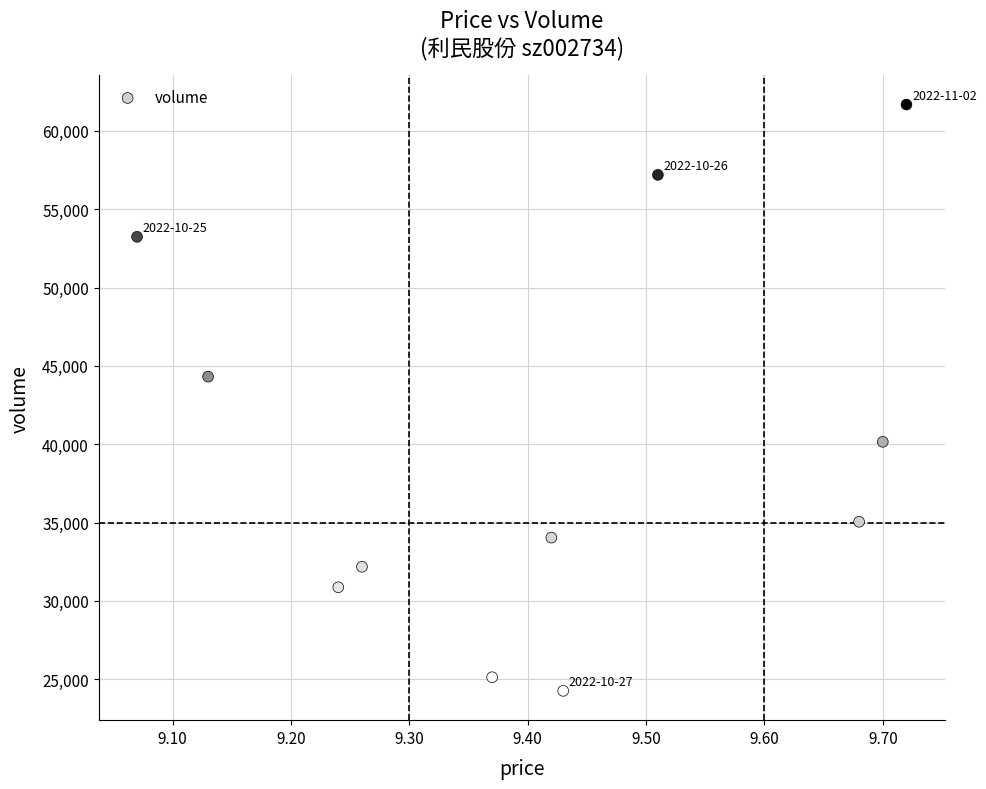

What is the average Y value?

39826